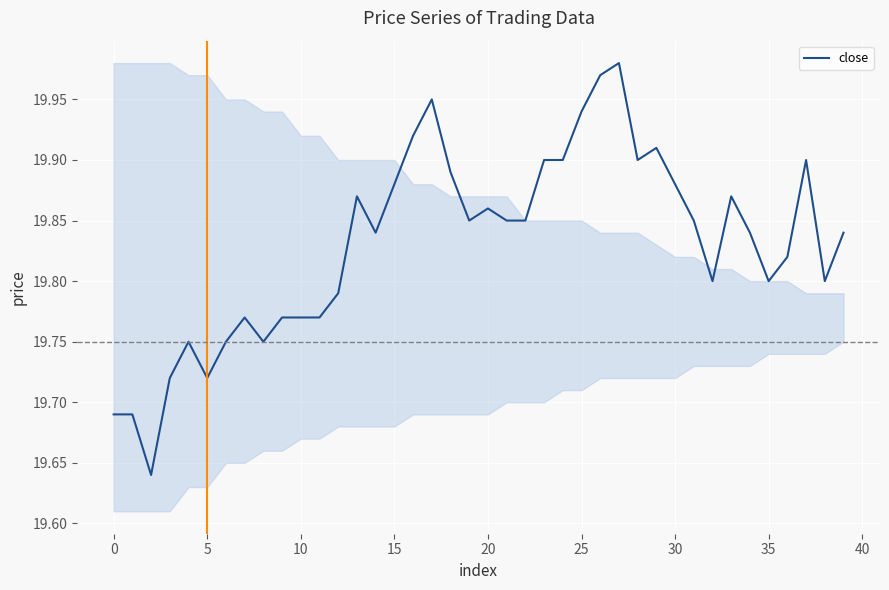

What is the difference between the maximum and minimum values?

0.3